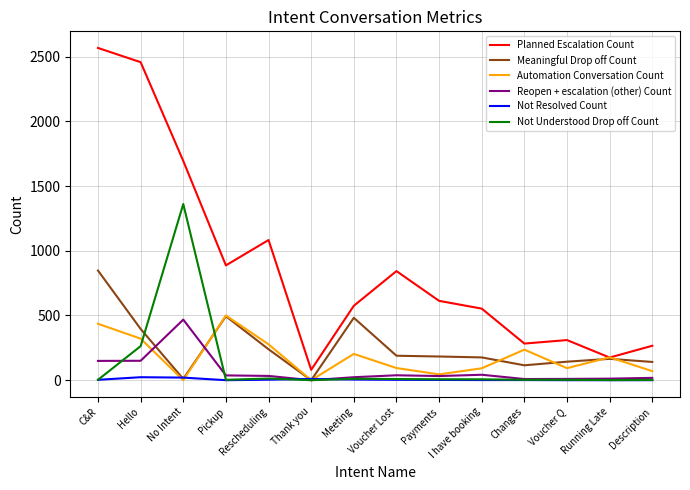

List the series in order of their peak value, lowest first.

Not Resolved Count, Reopen + escalation (other) Count, Automation Conversation Count, Meaningful Drop off Count, Not Understood Drop off Count, Planned Escalation Count